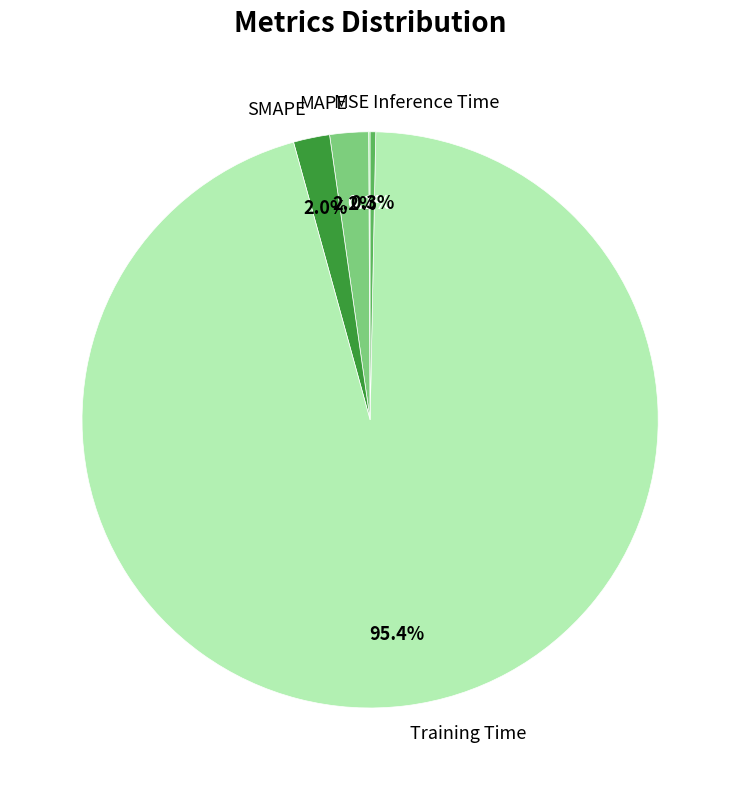

Which category has the biggest portion of the pie?

Training Time